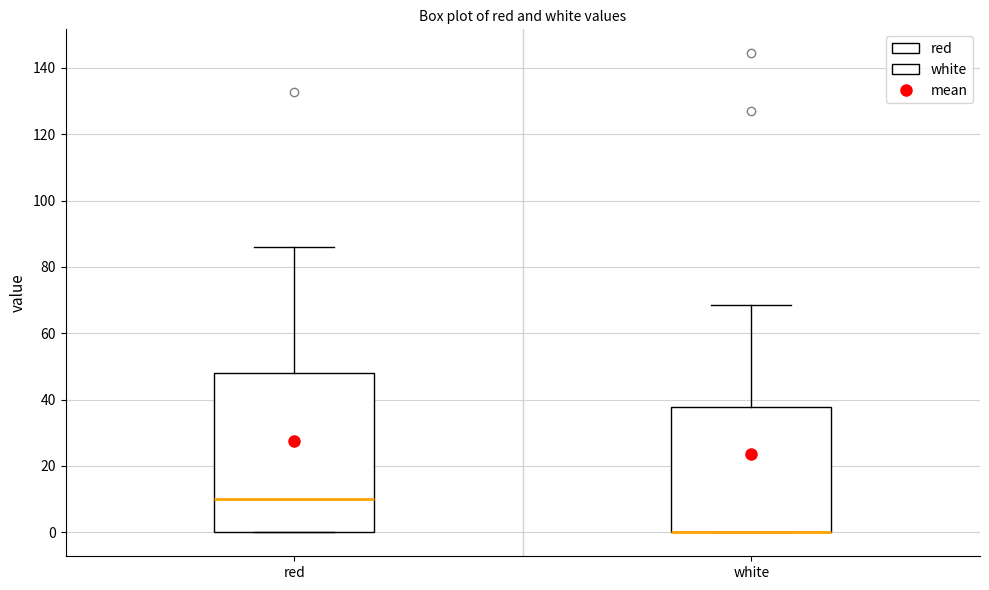

Where does the median line of the box for red sit on the y-axis? The values are not printed on the chart, so give them approximately, as read against the axis.

10